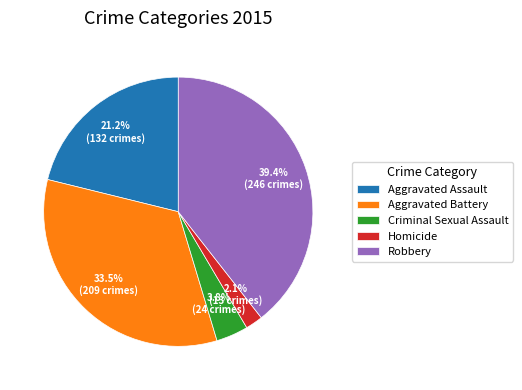

Rank the categories by value from lowest to highest.

Homicide, Criminal Sexual Assault, Aggravated Assault, Aggravated Battery, Robbery